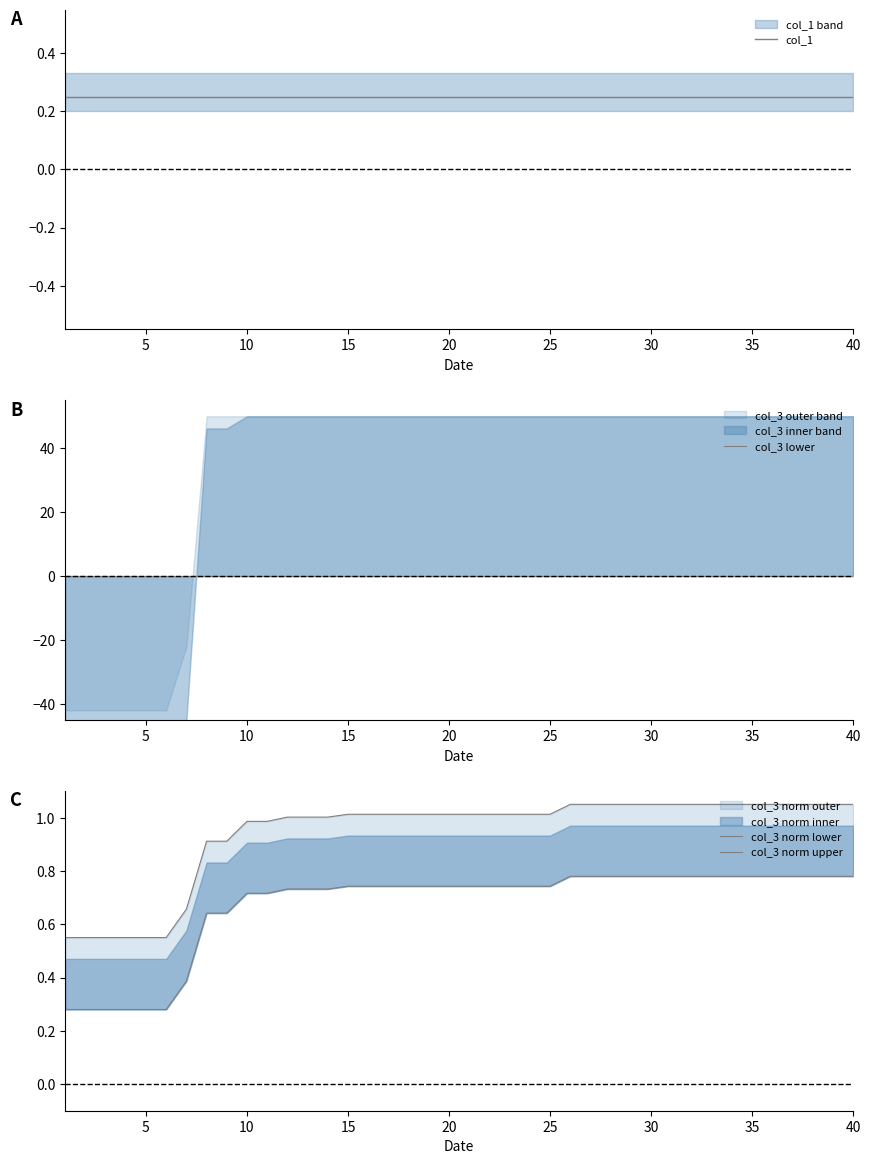

How many data points does each series have?

40